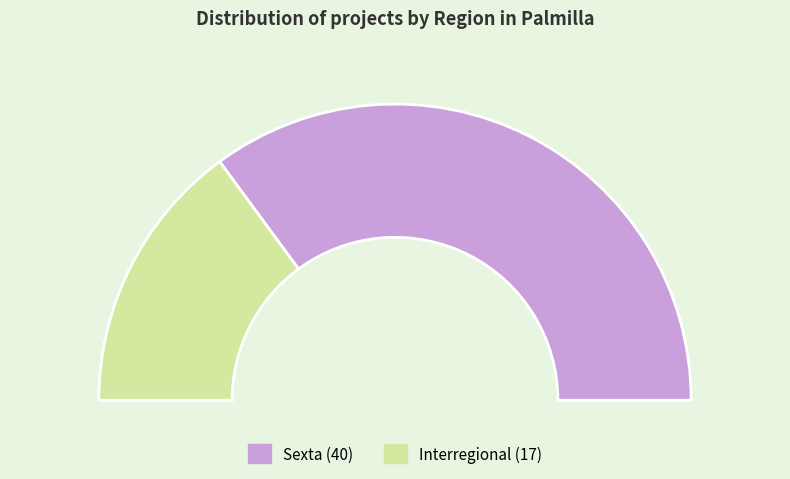

Which category has the smallest portion of the pie?

Interregional